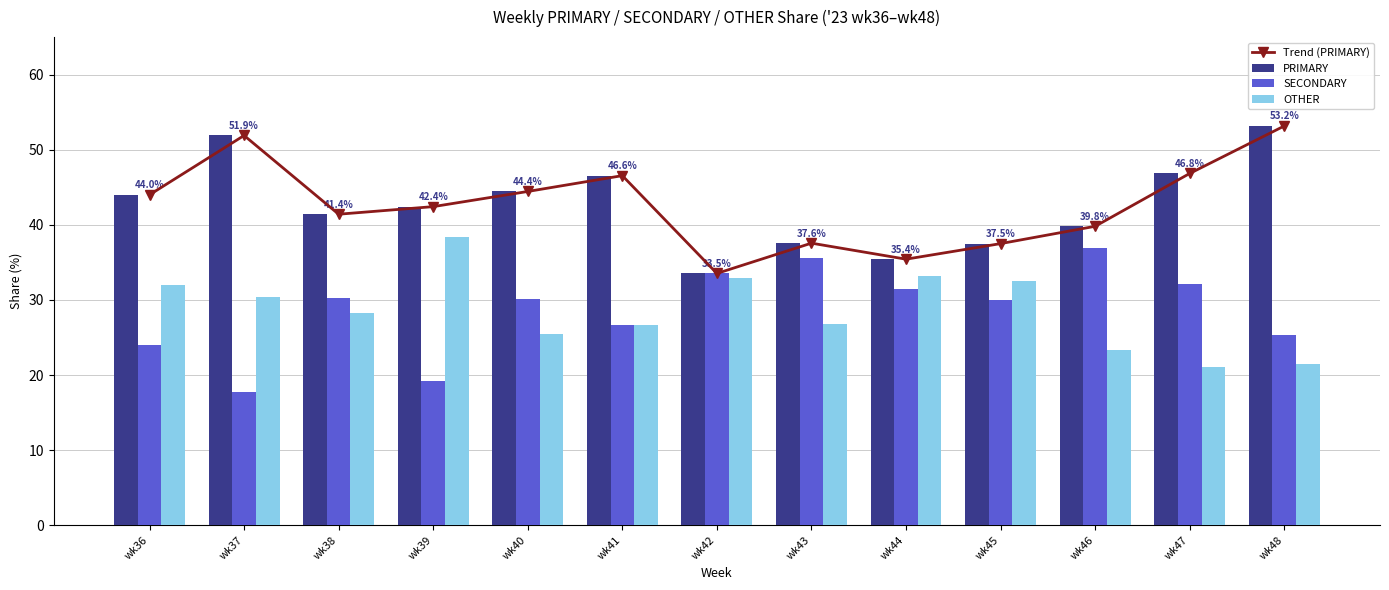

Reading left to right, list all the values displayed in this chart.

Trend (PRIMARY): wk36=44.0	wk37=51.9	wk38=41.4	wk39=42.4	wk40=44.4	wk41=46.6	wk42=33.5	wk43=37.6	wk44=35.4	wk45=37.5	wk46=39.8	wk47=46.8	wk48=53.2
PRIMARY: wk36=44.0	wk37=51.9	wk38=41.4	wk39=42.4	wk40=44.4	wk41=46.6	wk42=33.5	wk43=37.6	wk44=35.4	wk45=37.5	wk46=39.8	wk47=46.8	wk48=53.2
SECONDARY: wk36=24.0	wk37=17.7	wk38=30.3	wk39=19.2	wk40=30.1	wk41=26.7	wk42=33.5	wk43=35.6	wk44=31.4	wk45=30.0	wk46=36.9	wk47=32.1	wk48=25.3
OTHER: wk36=32.0	wk37=30.4	wk38=28.3	wk39=38.4	wk40=25.5	wk41=26.7	wk42=32.9	wk43=26.8	wk44=33.2	wk45=32.5	wk46=23.3	wk47=21.1	wk48=21.5